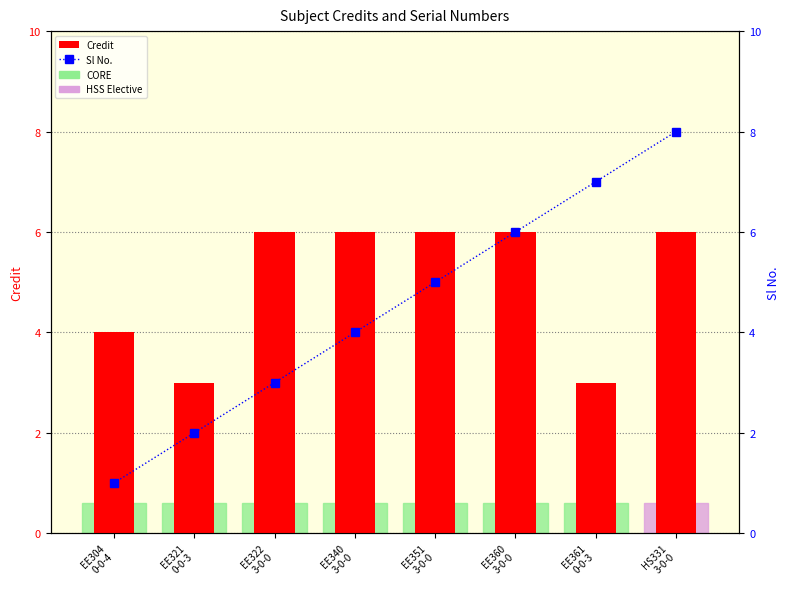

What is the sum of the Credit values at HS331
3-0-0 and EE304
0-0-4?

10